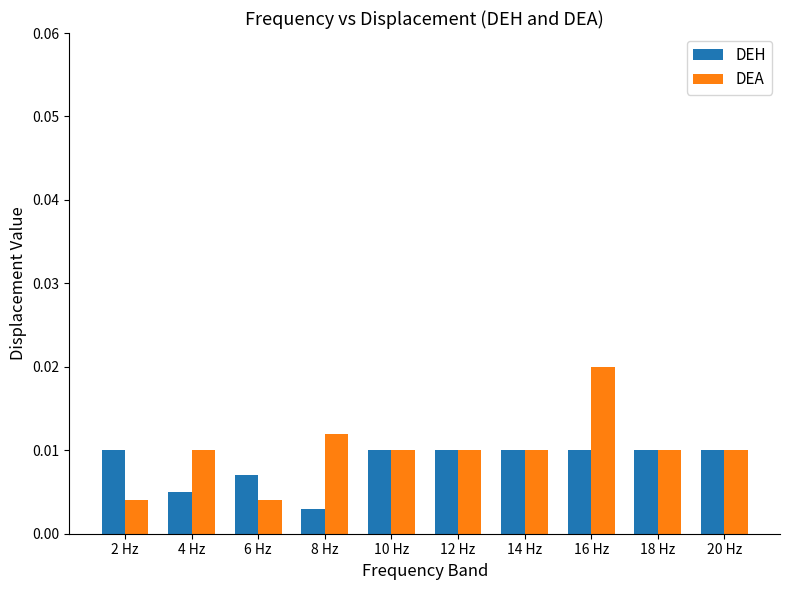

Rank the series at 4 Hz from lowest to highest value.

DEH, DEA